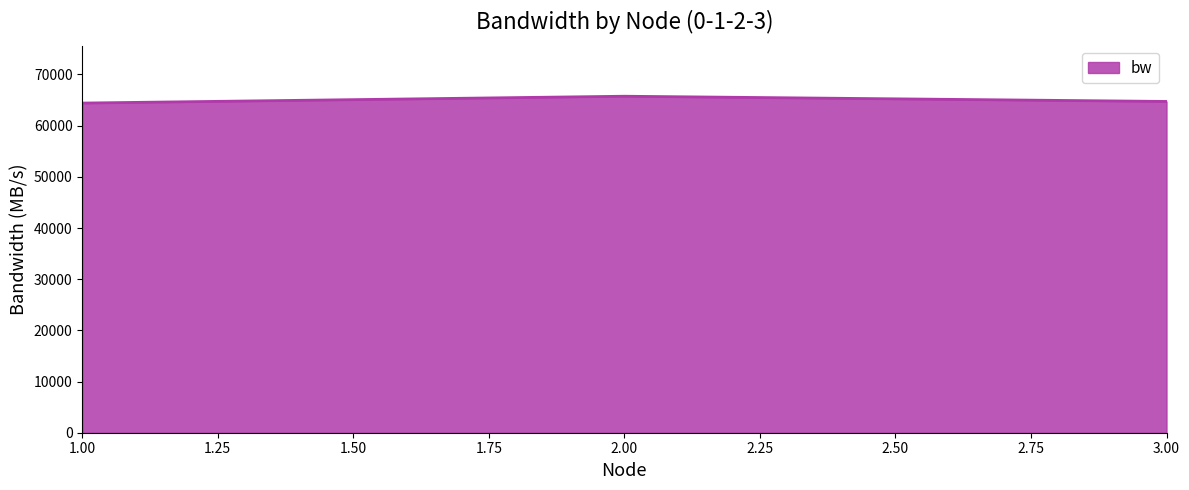

At which label is the value closest to 65083?

3.00